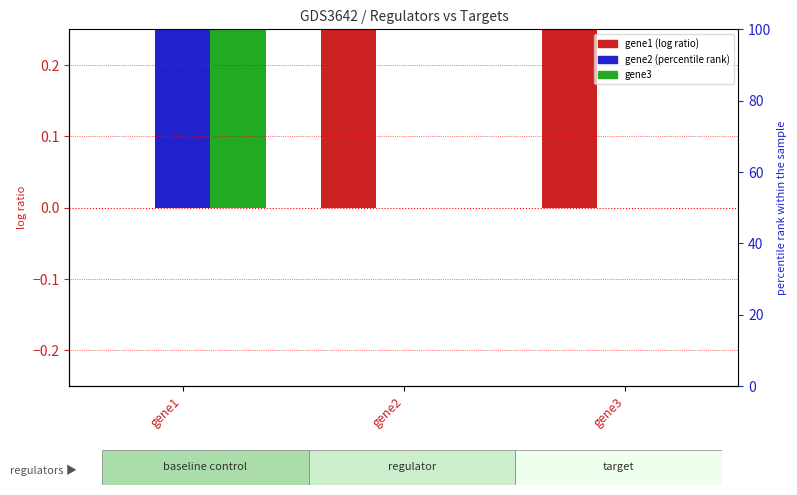

What is the difference between the highest and lowest values at gene2?

1